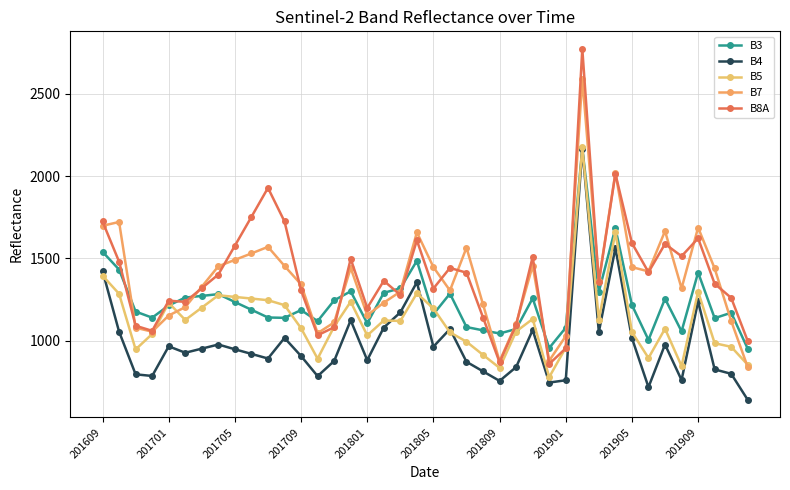

List the series in order of their peak value, highest first.

B8A, B7, B5, B3, B4